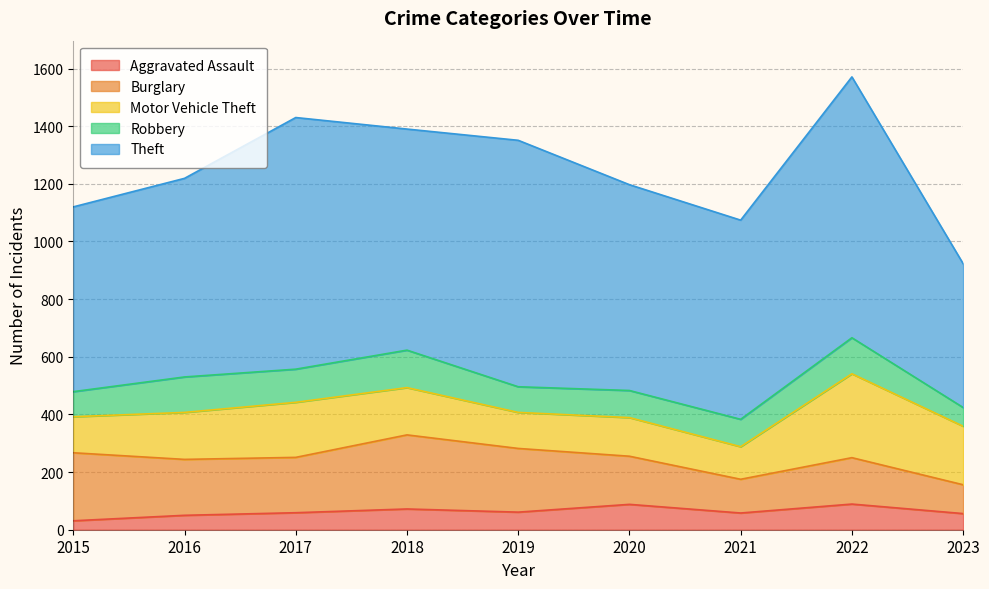

How many interior local valleys does the Burglary series have?

2